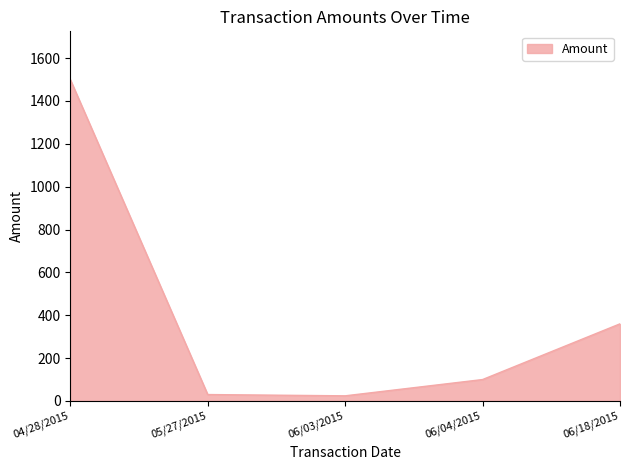

What is the change in value from 06/04/2015 to 06/18/2015?

+260.0